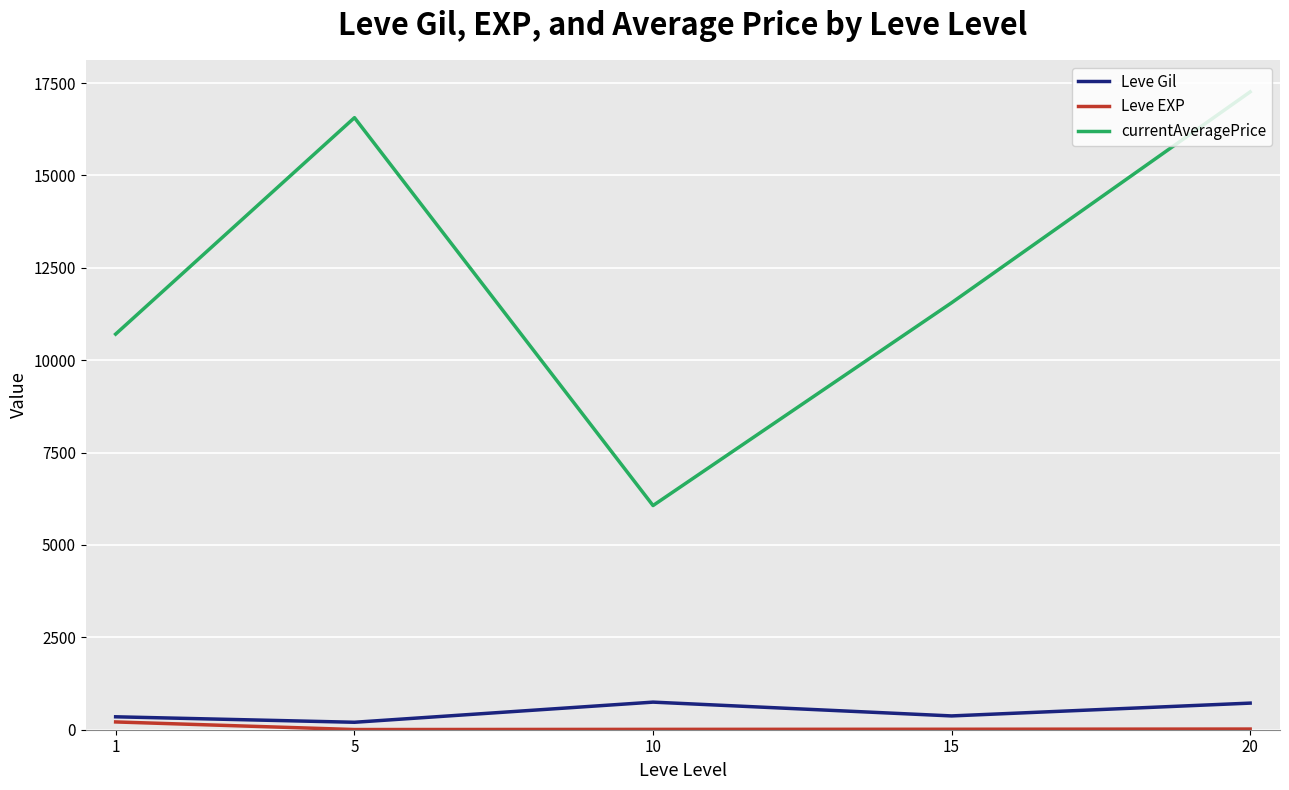

How many values in the Leve Gil series are below 373?

2